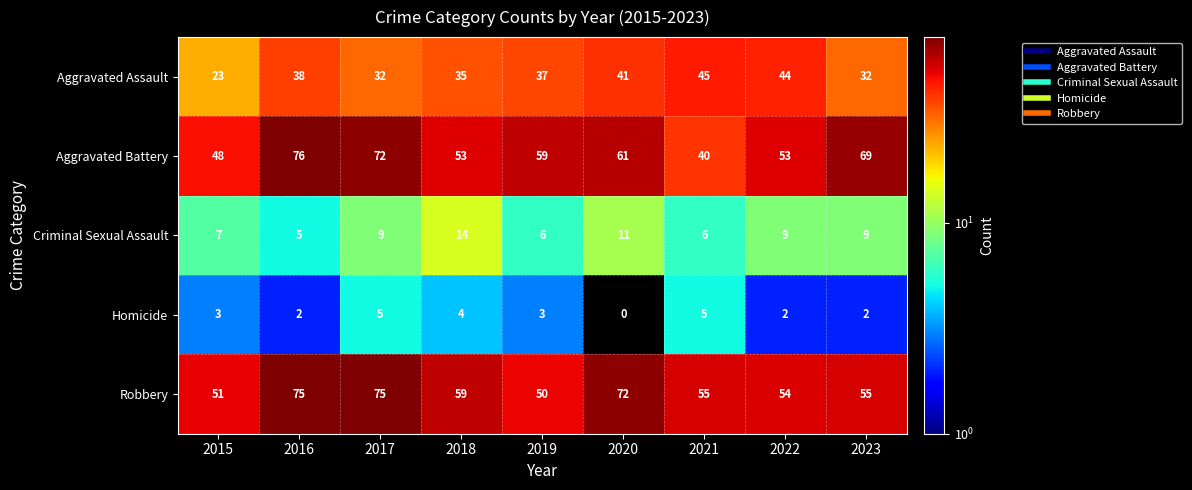

Which series has the largest total across all categories?

Robbery